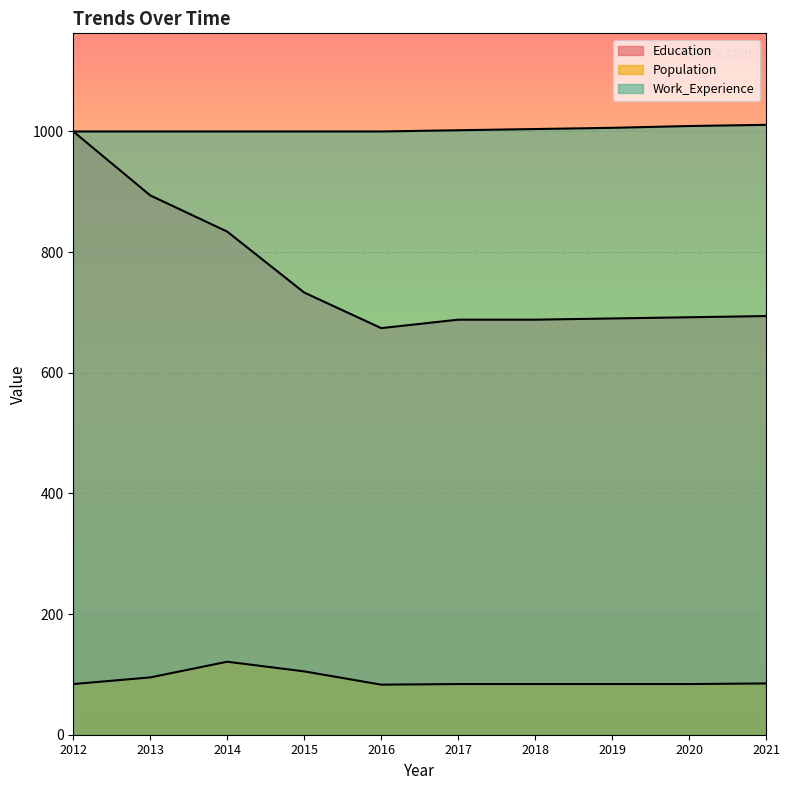

What is the value of the Work_Experience point at the 1st from the left?

1000